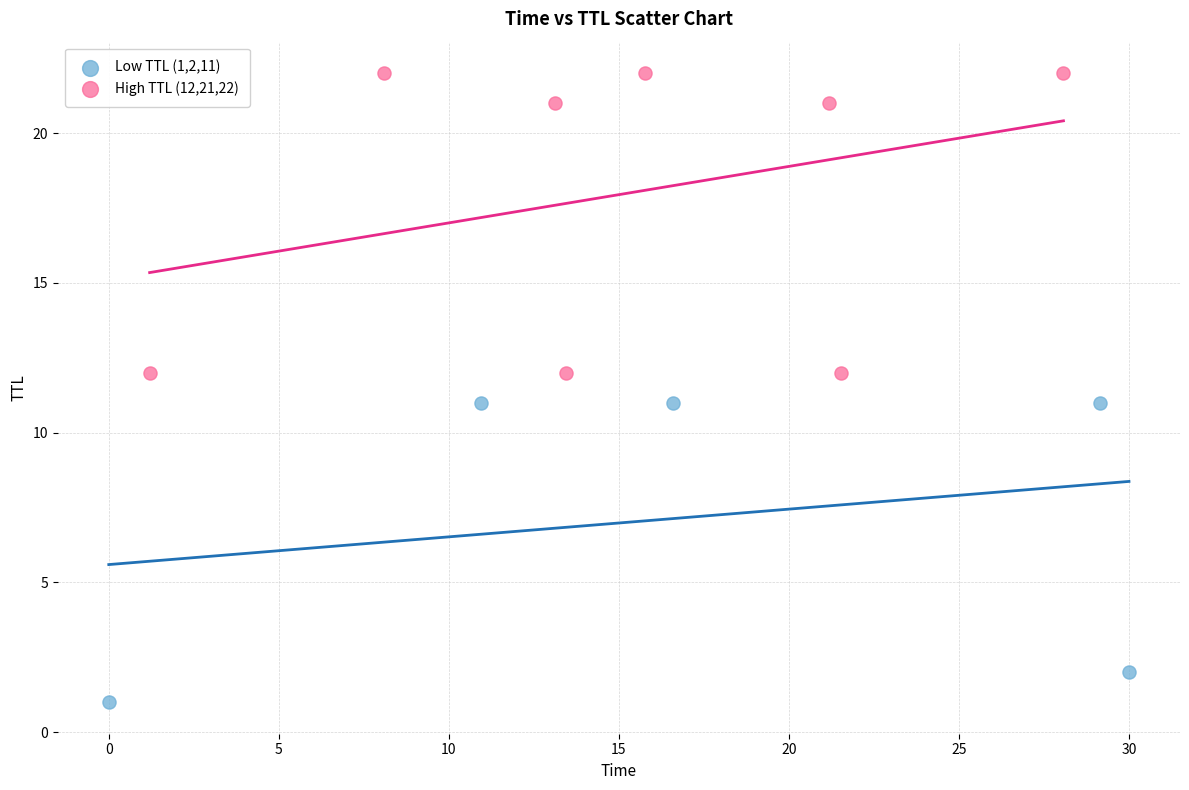

Which series reaches the maximum Y coordinate?

High TTL (12,21,22)